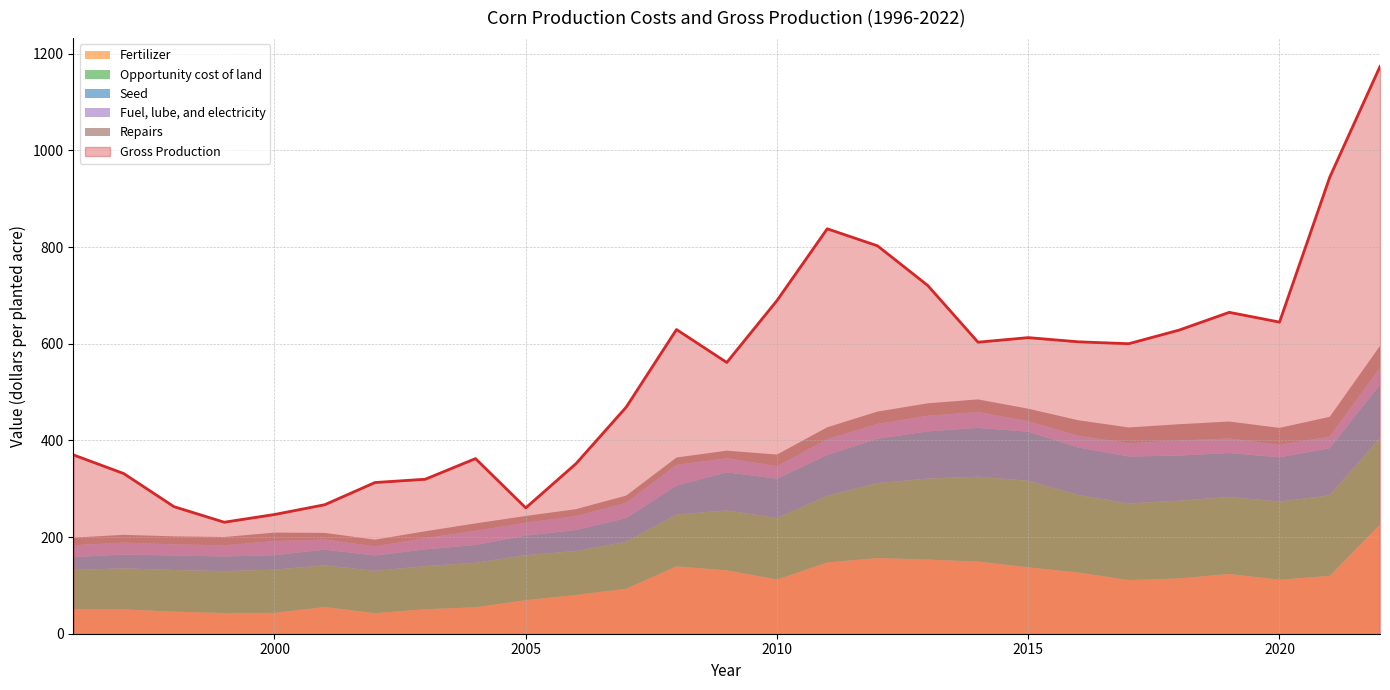

Which series has the largest range (max minus min)?

Gross Production